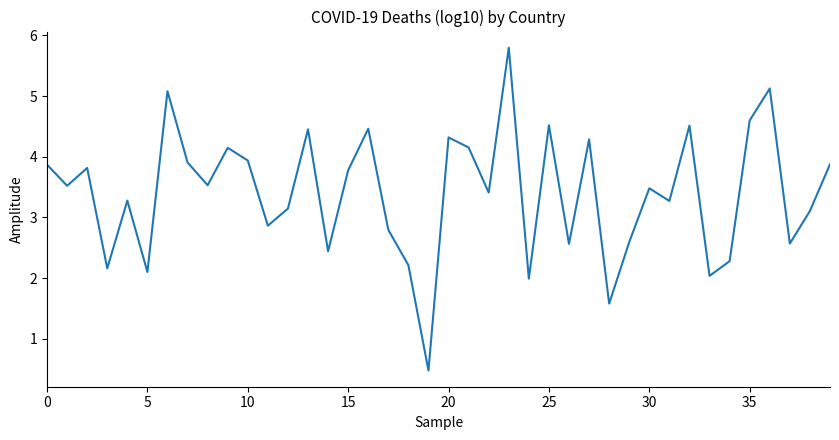

What is the difference between the maximum and minimum values?

5.3